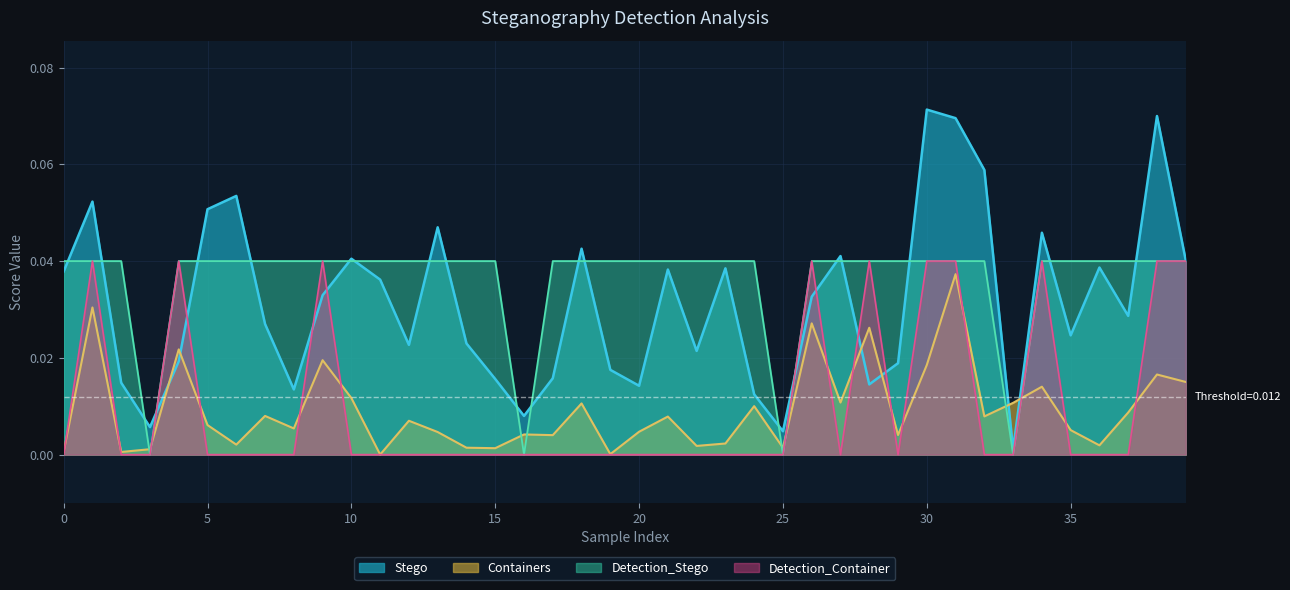

At which category does Containers reach its first local peak?

5